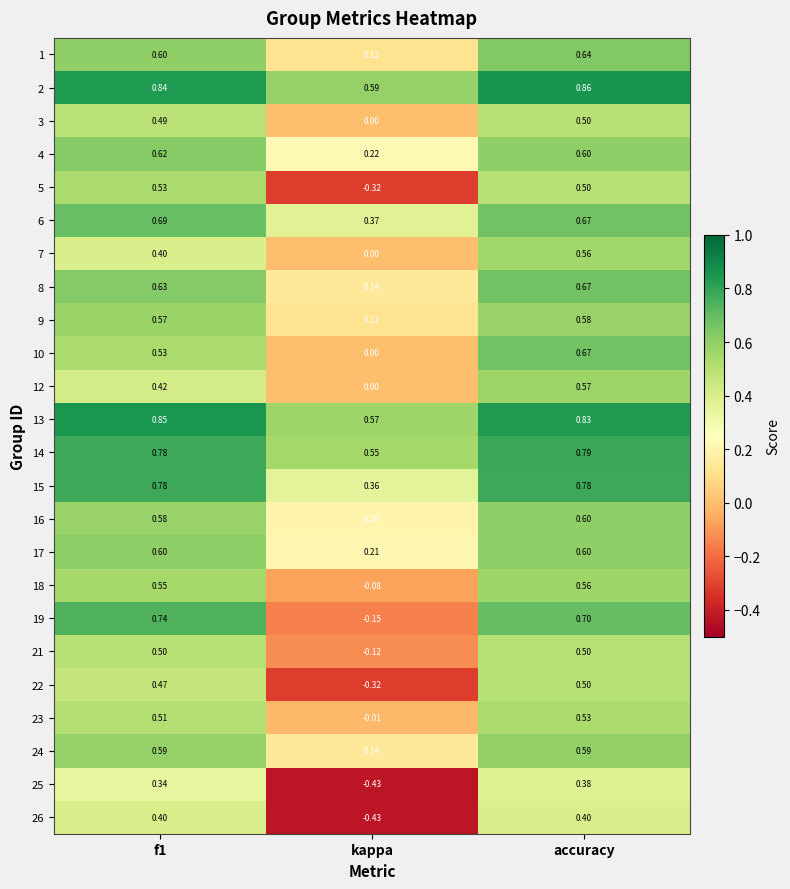

Which series changed the most between f1 and kappa?

19